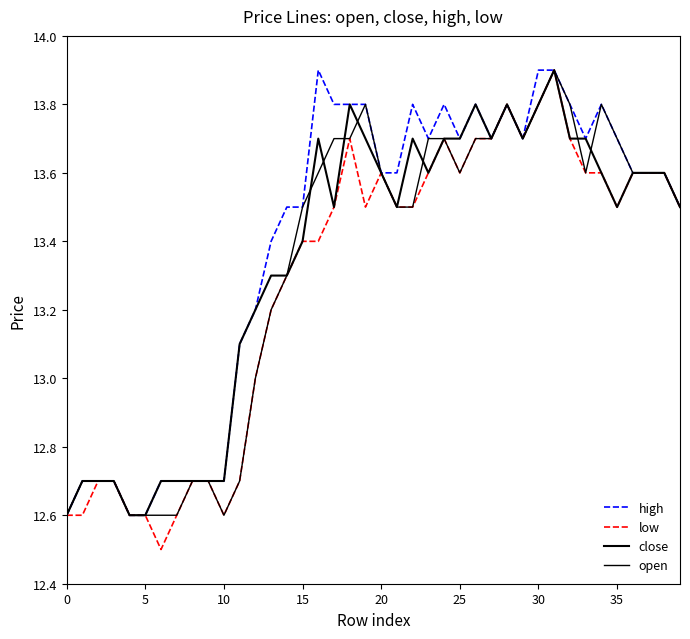

In low, how many points are lower than both neighbors (excluding endpoints)?

6